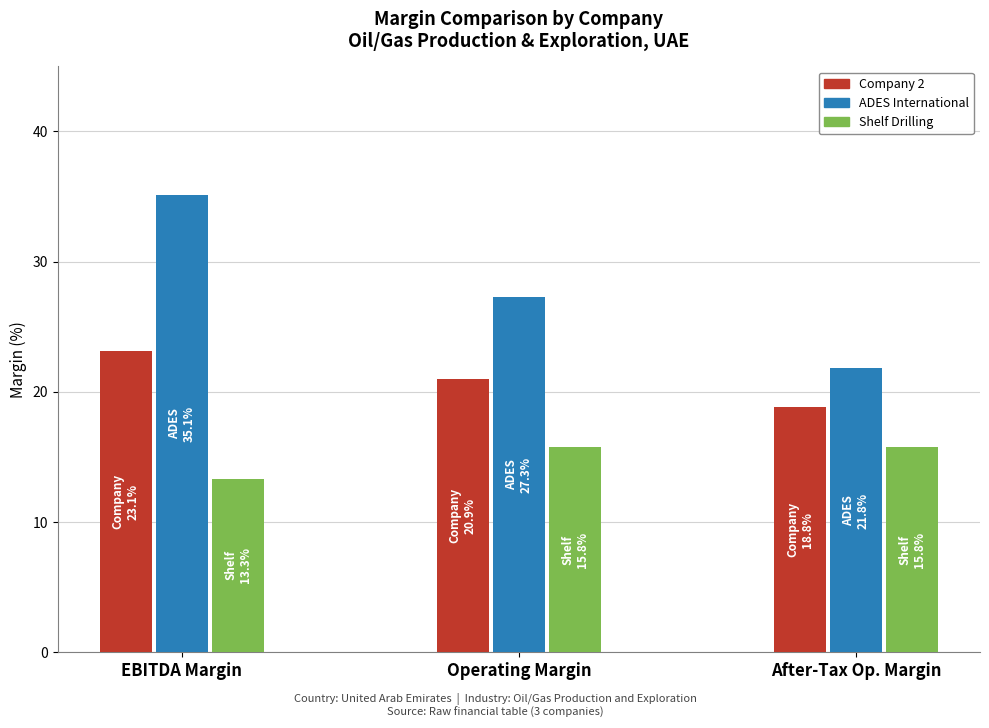

What are all the series names shown in the legend?

Company 2, ADES International, Shelf Drilling